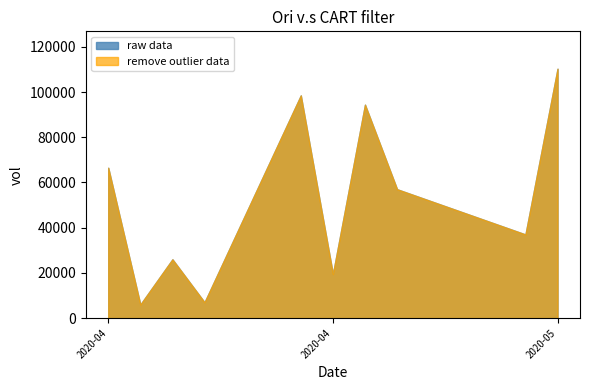

True or false: raw data and remove outlier data intersect in this chart.

False